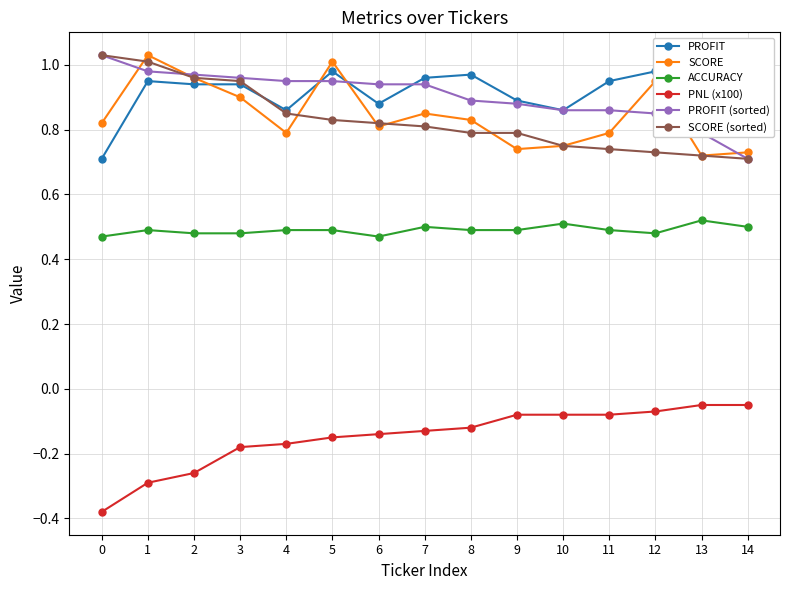

Which series has the largest total across all categories?

PROFIT (sorted)